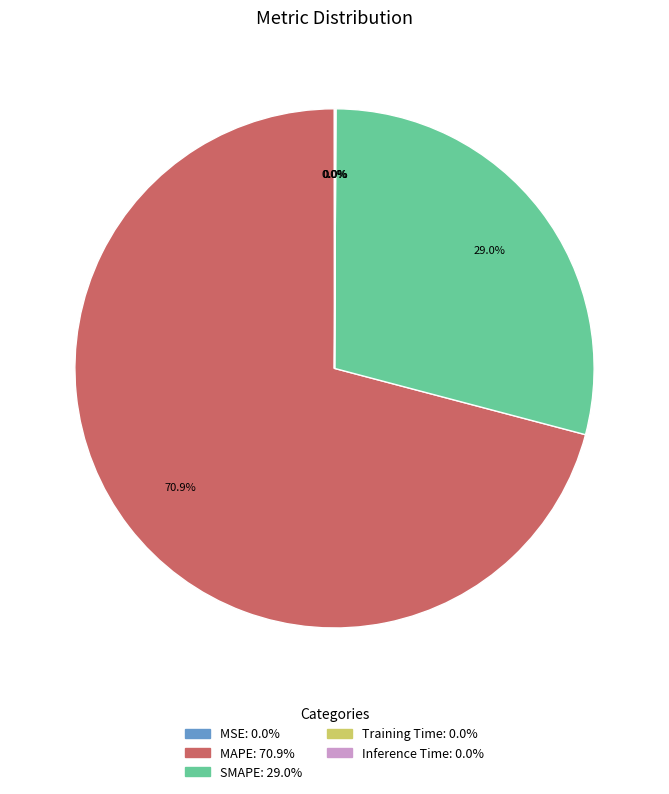

Which slice is the largest?

MAPE